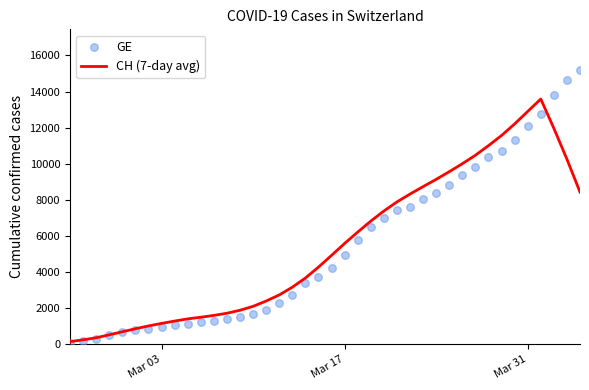

What are all the series names shown in the legend?

CH (7-day avg), GE